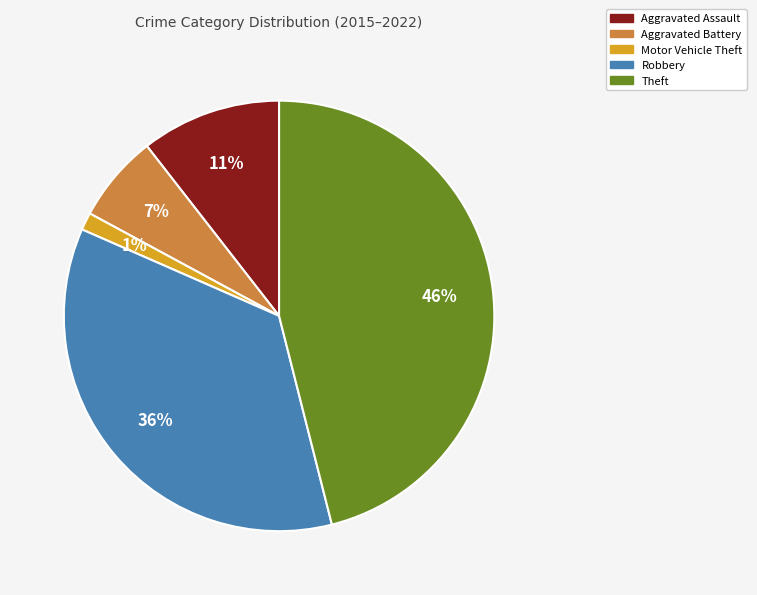

Do Motor Vehicle Theft and Theft together represent more than half of the pie?

No